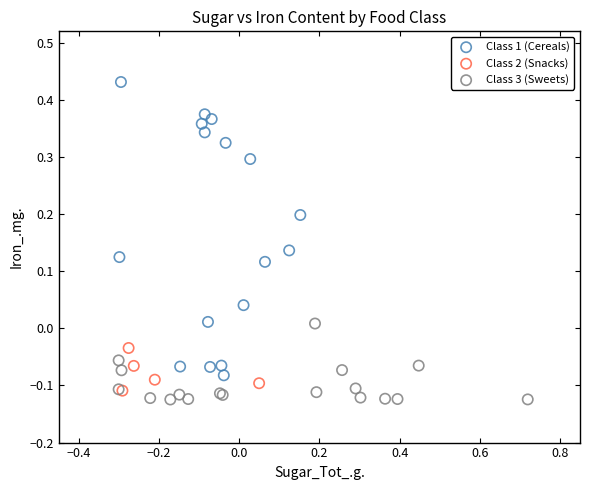

Which series contains the highest Y value?

Class 1 (Cereals)